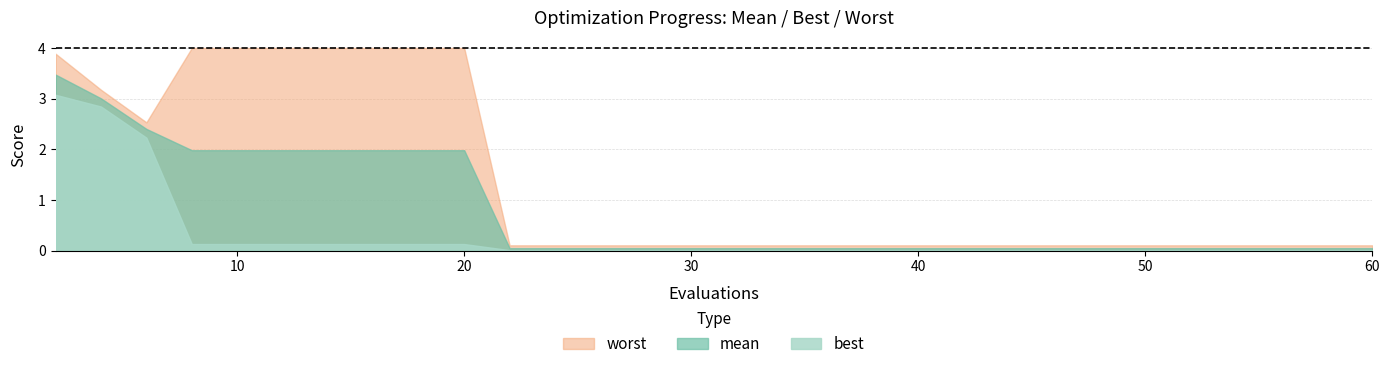

Reading right to left, list all the values displayed in this chart.

mean: 0.1	0.1	0.1	0.1	0.1	0.1	0.1	0.1	0.1	0.1	2.0	2.0	2.0	2.0	2.0	2.0	2.0	2.4	3.0	3.5
best: 0.0	0.0	0.0	0.0	0.0	0.0	0.0	0.0	0.0	0.0	0.1	0.1	0.1	0.1	0.1	0.1	0.1	2.2	2.8	3.1
worst: 0.1	0.1	0.1	0.1	0.1	0.1	0.1	0.1	0.1	0.1	4.0	4.0	4.0	4.0	4.0	4.0	4.0	2.5	3.2	3.9